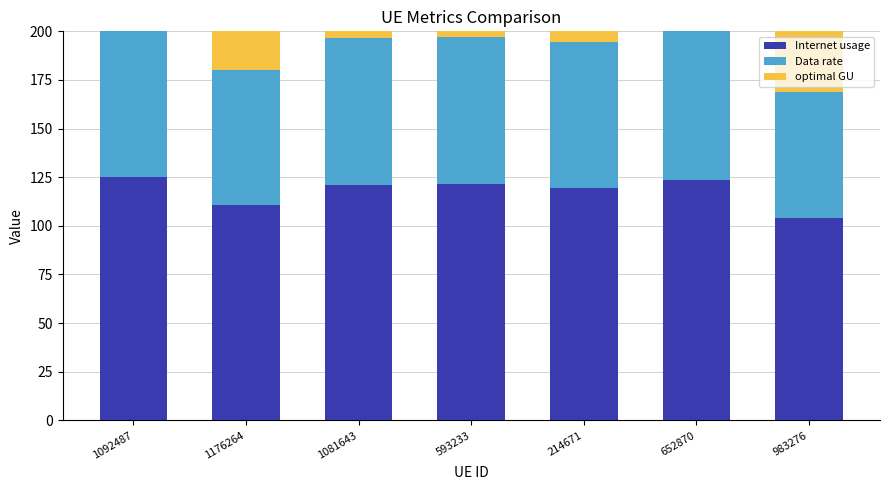

What position from the left is 214671?

5